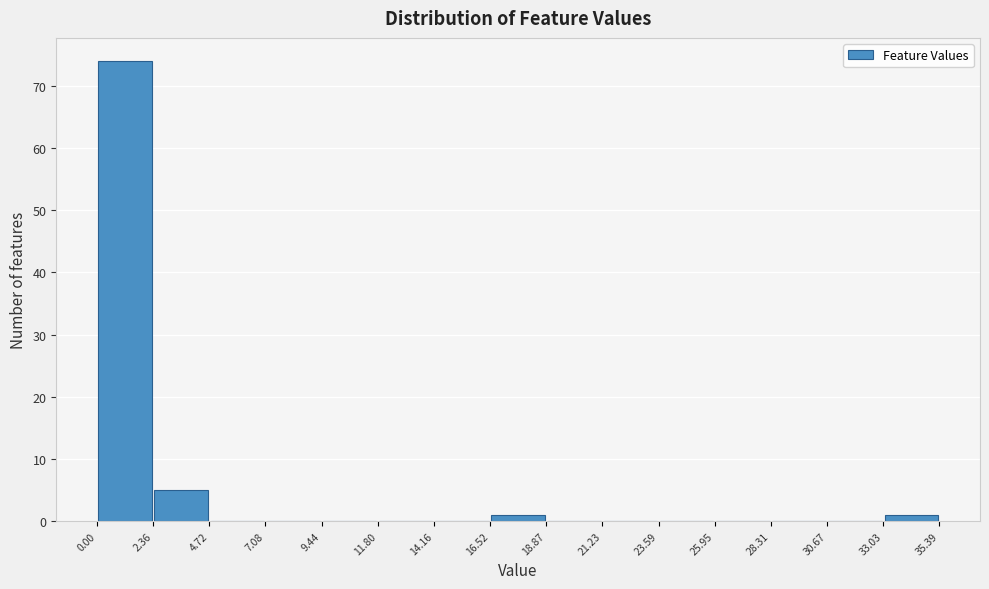

Which range on the x-axis has the tallest bar?

0.00 to 2.36